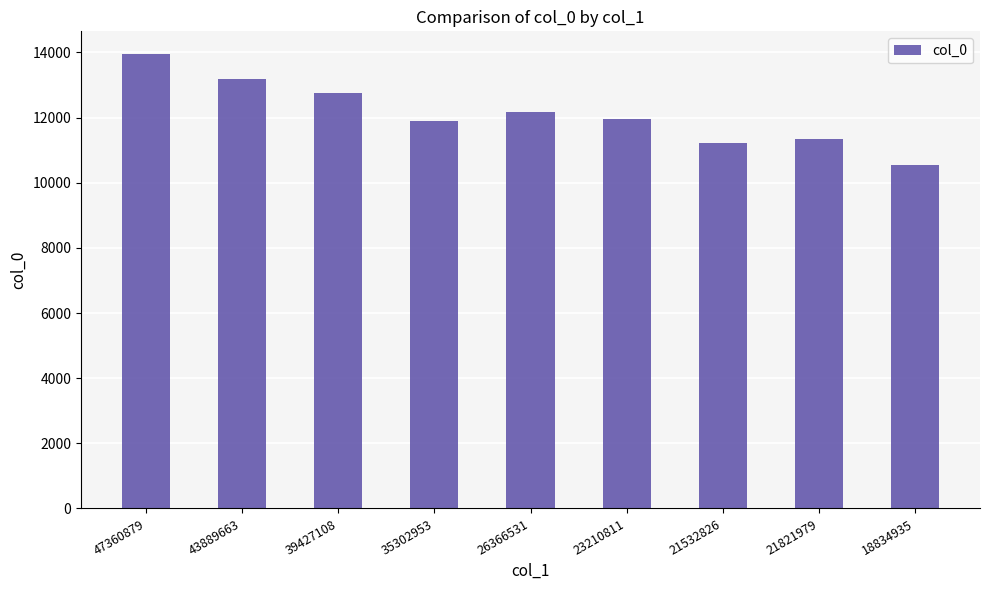

What position from the right is 43889663?

8